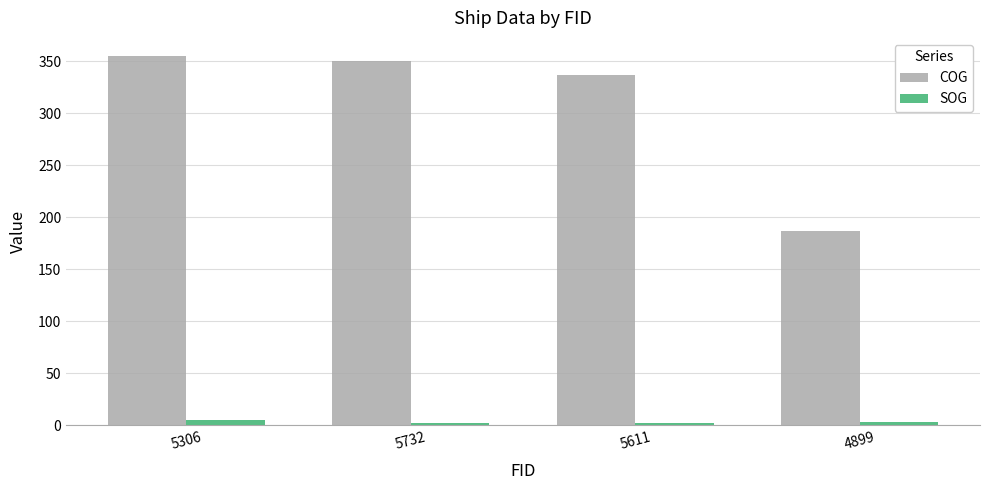

Which series has the largest range (max minus min)?

COG